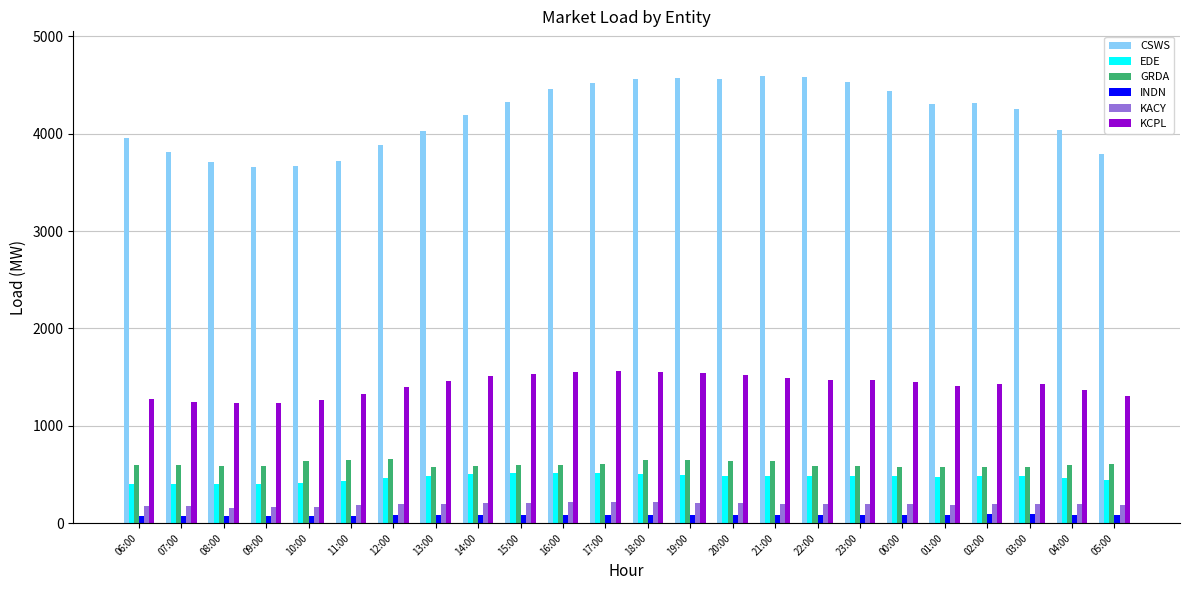

The GRDA series shows 596.5 at 15:00. True or false?

True